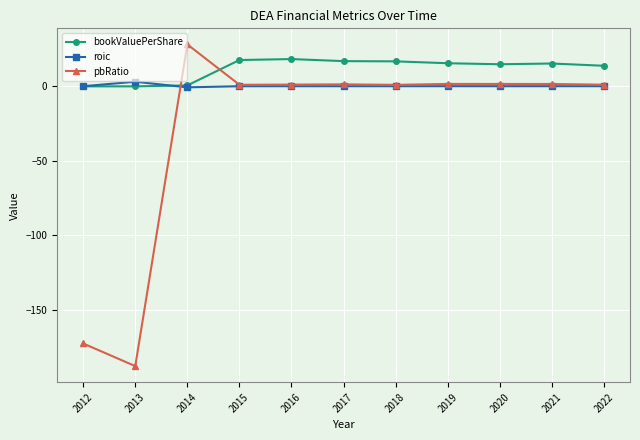

What is the greatest value displayed?

28.1